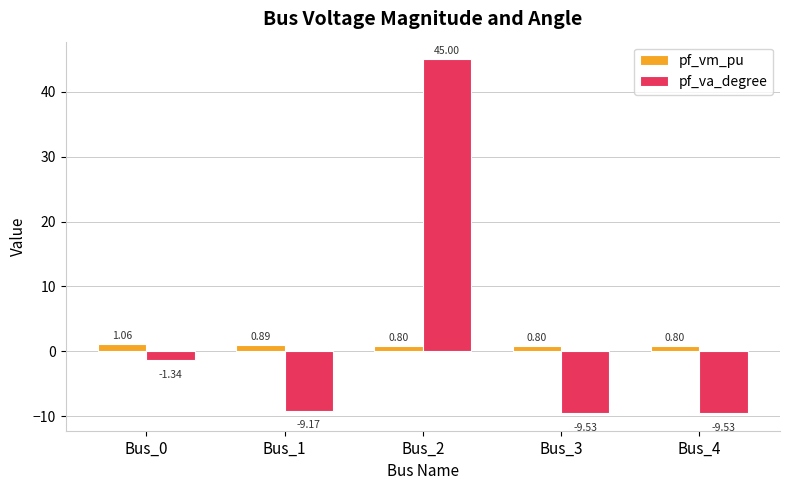

What is the highest value of the pf_va_degree series?

45.0